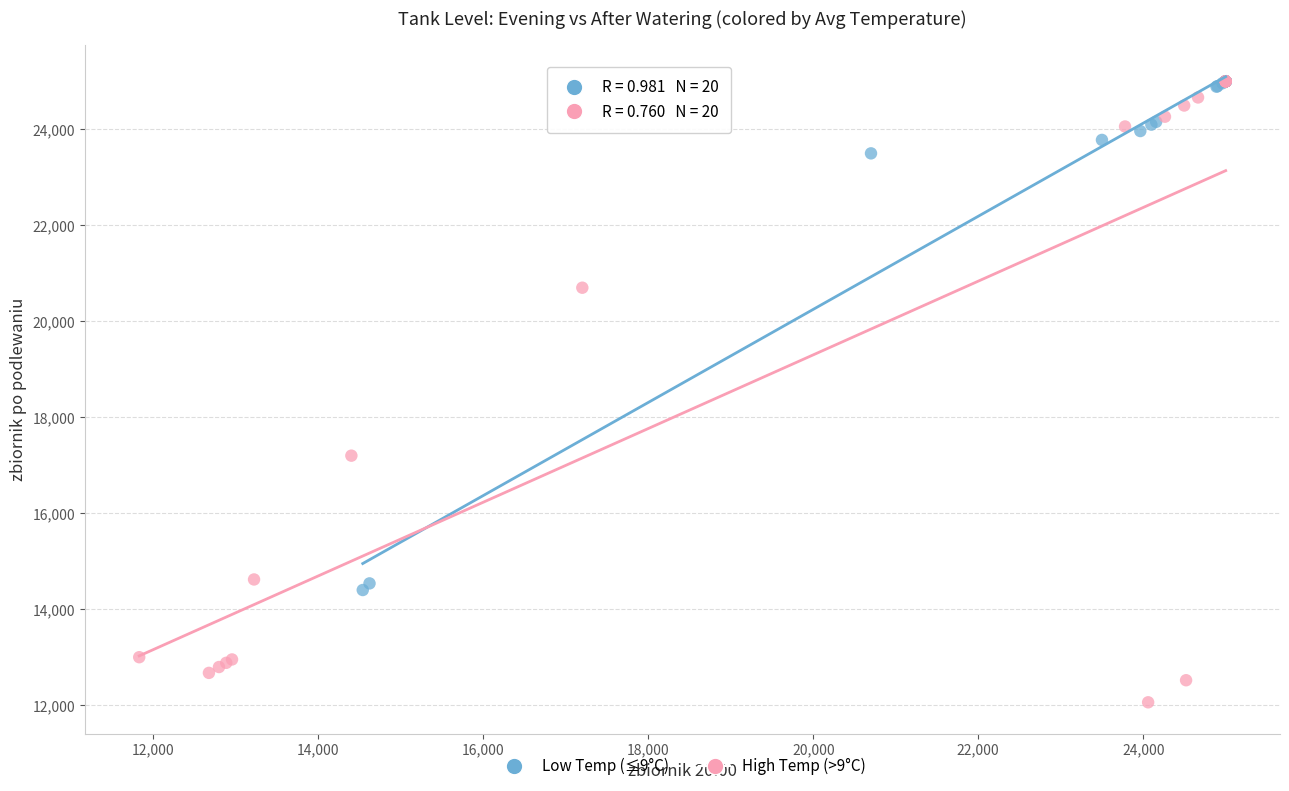

Which series has the widest spread of Y values?

High Temp (>9°C)